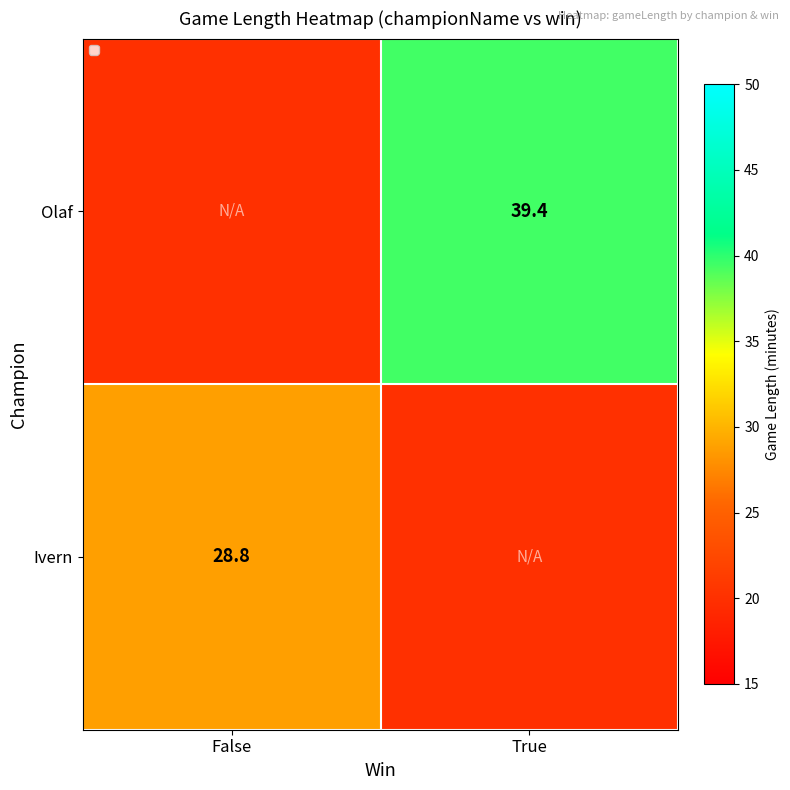

Rank the series by their maximum value, from highest to lowest.

Ivern, Olaf